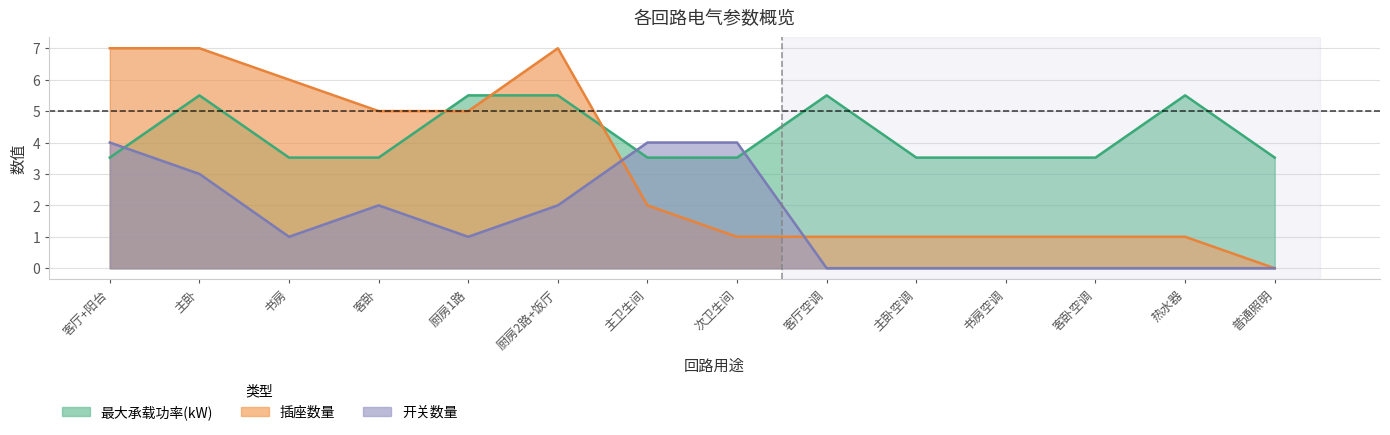

Between which two adjacent categories do 开关数量 and 最大承载功率 first intersect?

客厅+阳台 and 主卧